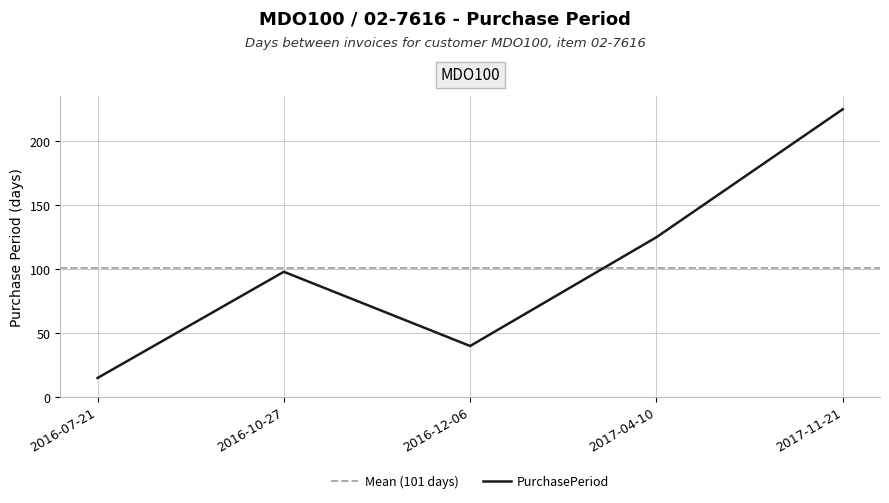

What is the difference between the maximum and minimum values?

210